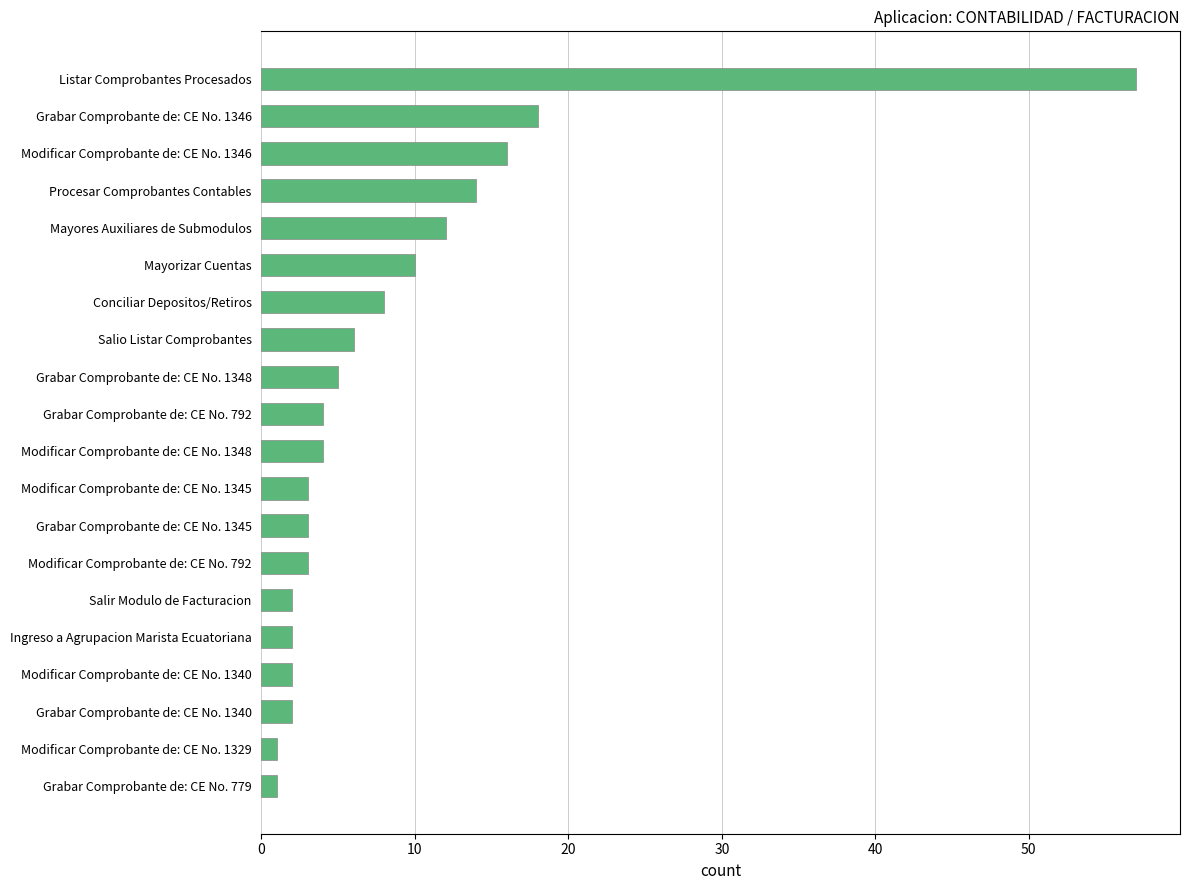

Where is the data nearest to the value 29?

Grabar Comprobante de: CE No. 1346